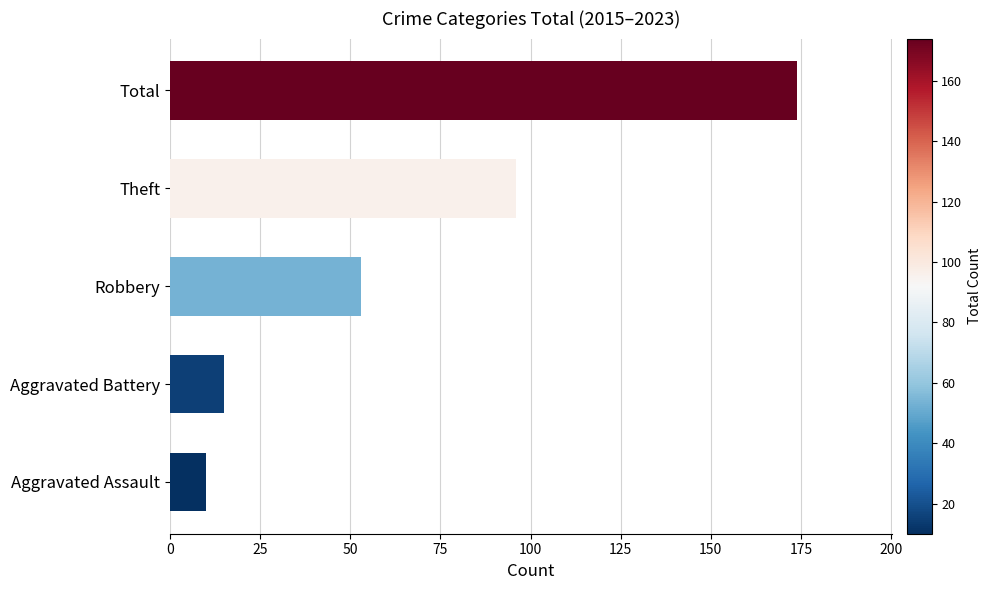

How many bars are there in total?

5